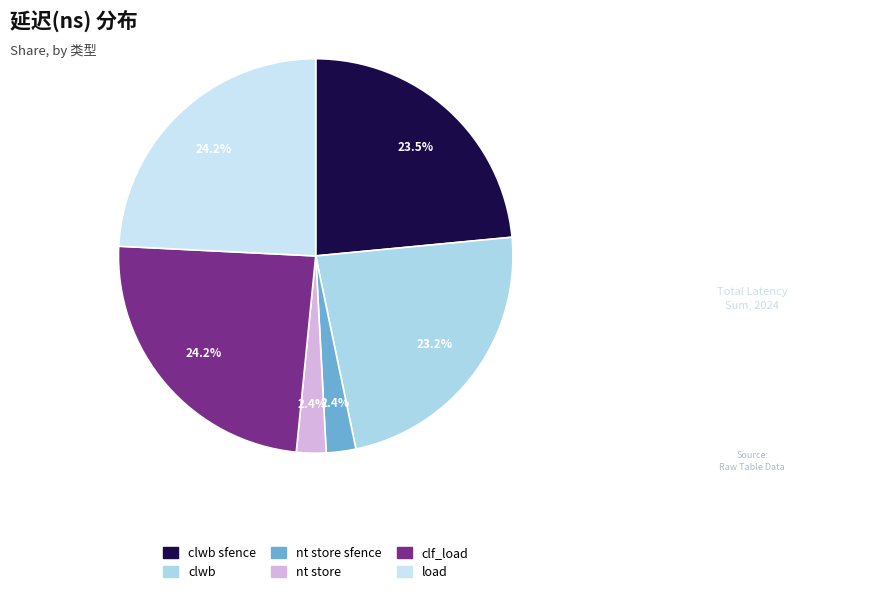

How many slices are in this pie chart?

6